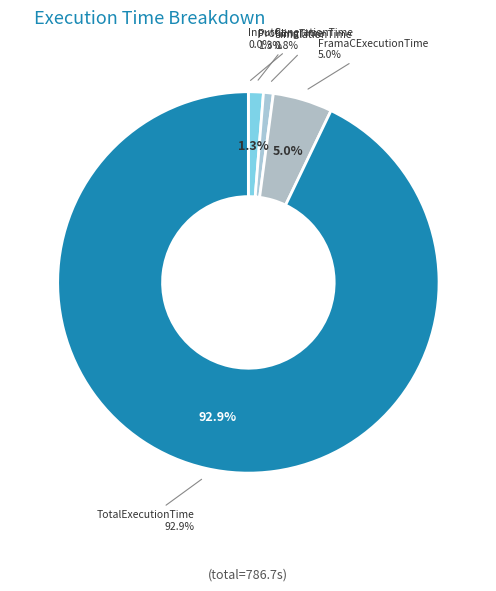

Which category has the biggest portion of the pie?

TotalExecutionTime